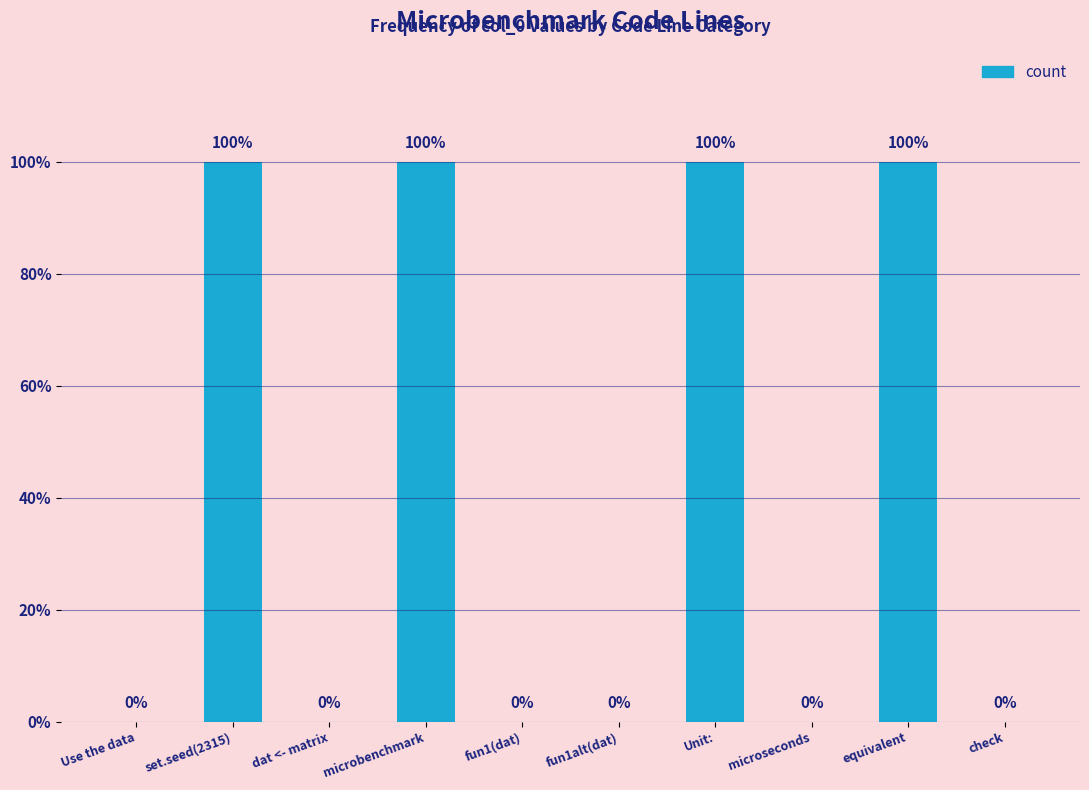

Reading left to right, extract all data points from this chart.

0	1	0	1	0	0	1	0	1	0